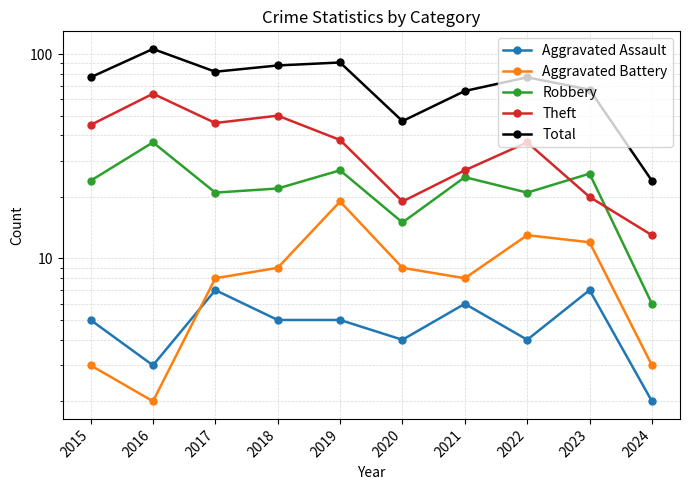

True or false: Robbery and Total cross at least once.

False